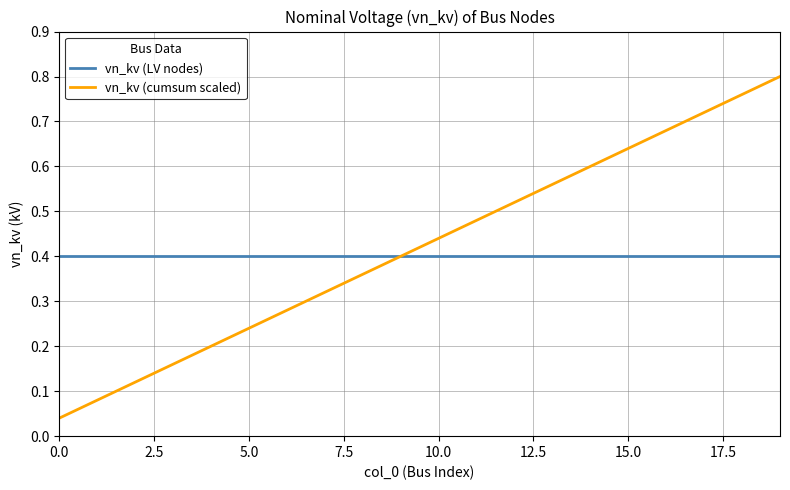

True or false: vn_kv (cumsum scaled) has more than 1 points higher than both neighbors.

False